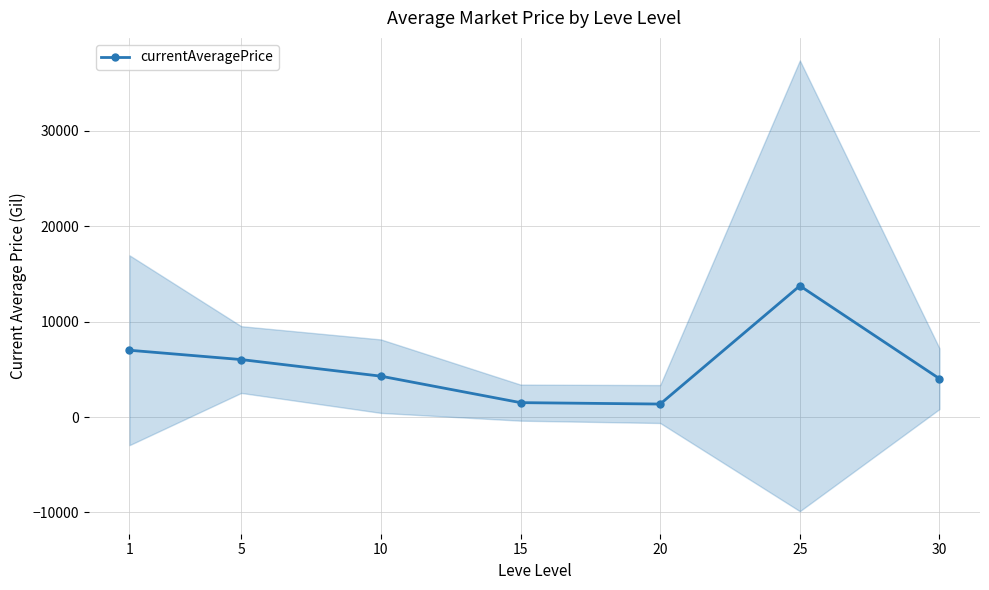

Reading left to right, transcribe all the data shown in this chart.

1=7007.2	5=6030.1	10=4289.8	15=1514.4	20=1366.9	25=13764.6	30=4022.4